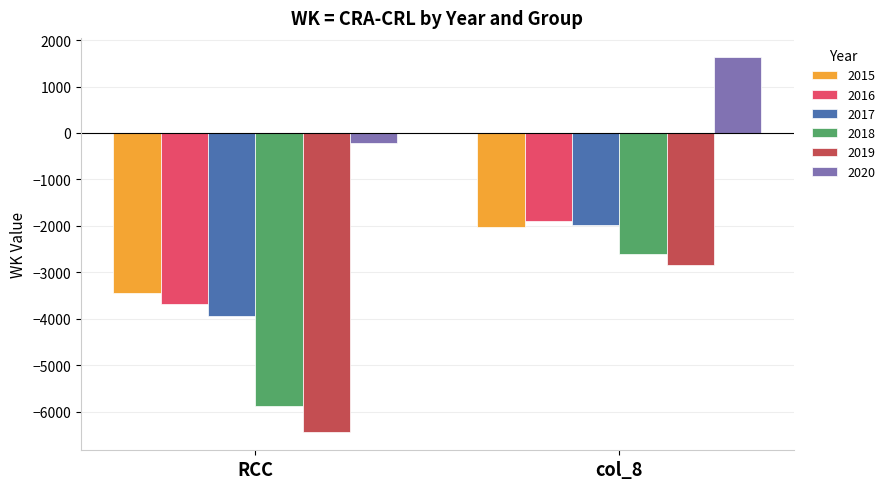

What is the difference between the maximum and minimum values in the 2020 series?

1869.0